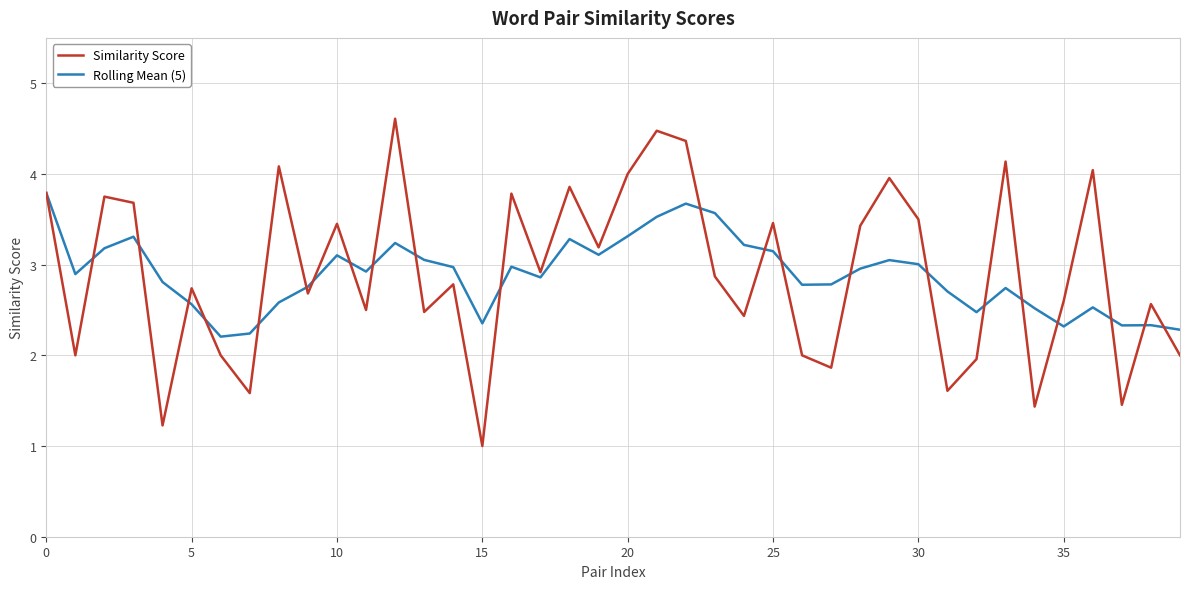

List the series in order of their peak value, lowest first.

Rolling Mean (5), Similarity Score